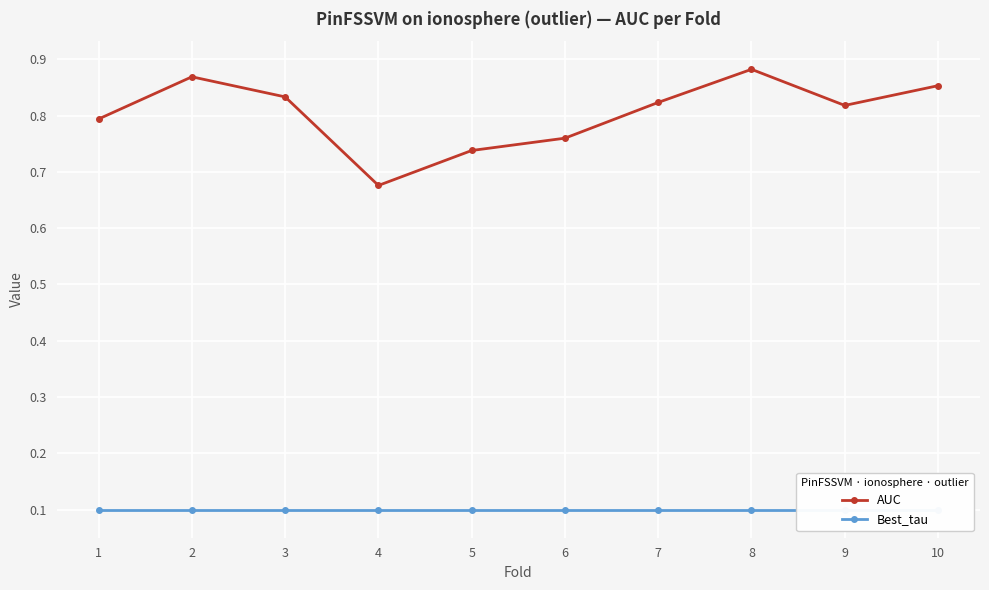

List the labels in order of Best_tau value, largest first.

1, 2, 3, 4, 5, 6, 7, 8, 9, 10